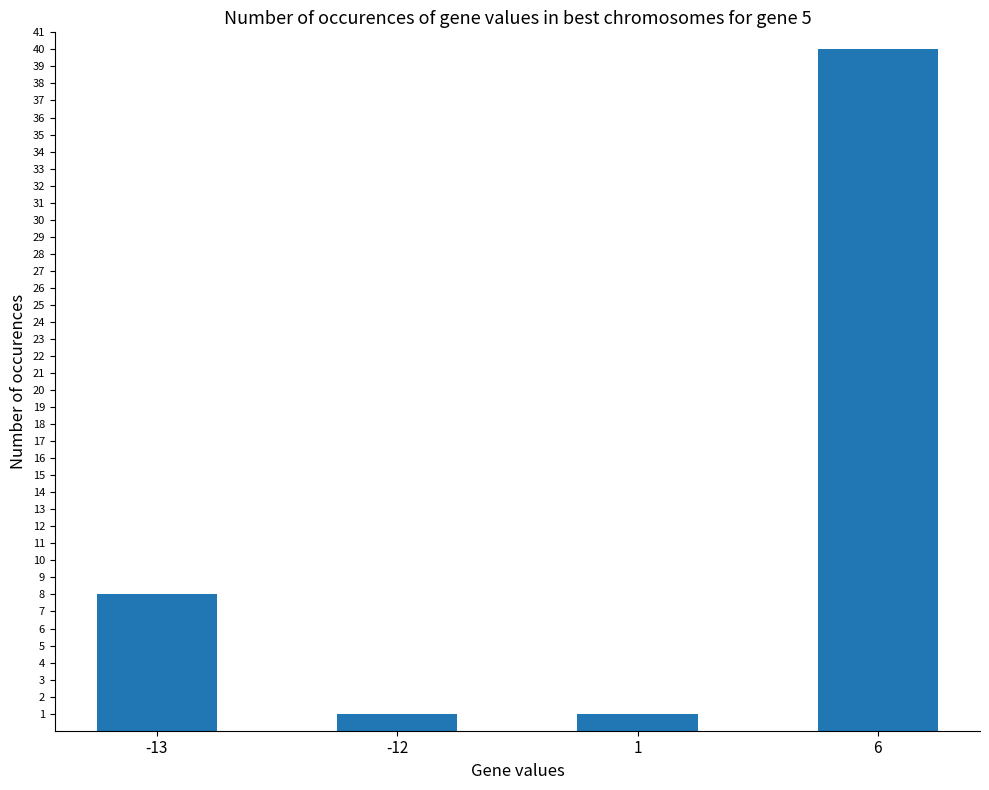

Reading left to right, transcribe all the data shown in this chart.

-13=8	-12=1	1=1	6=40